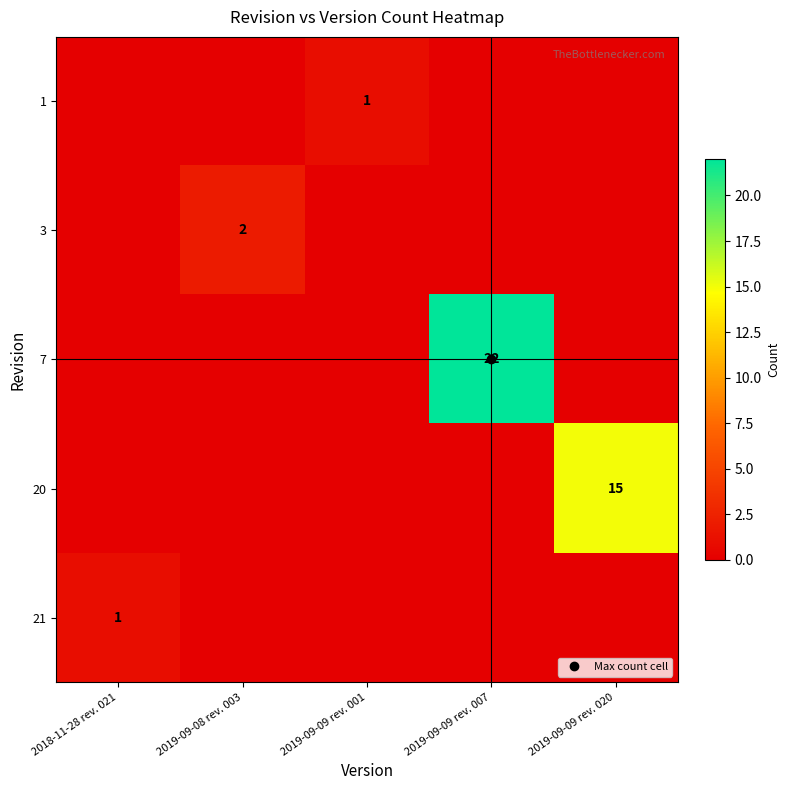

Which has a higher value, 2019-09-09 rev. 020 or 2019-09-09 rev. 007?

2019-09-09 rev. 020